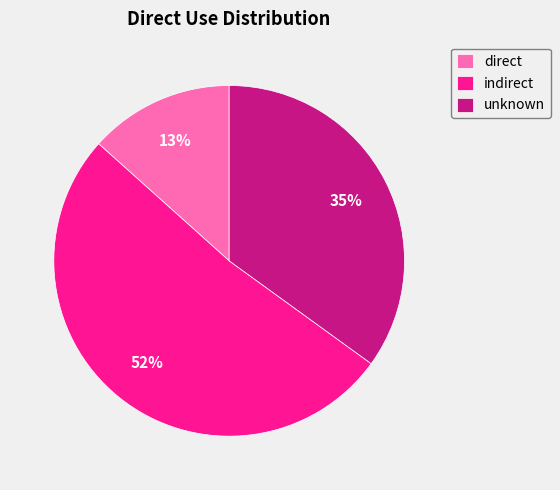

Is it true that direct is 1% of the pie?

False